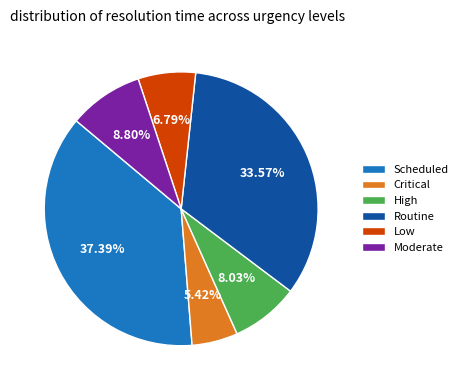

Rank the categories by value from highest to lowest.

Scheduled, Routine, Moderate, High, Low, Critical